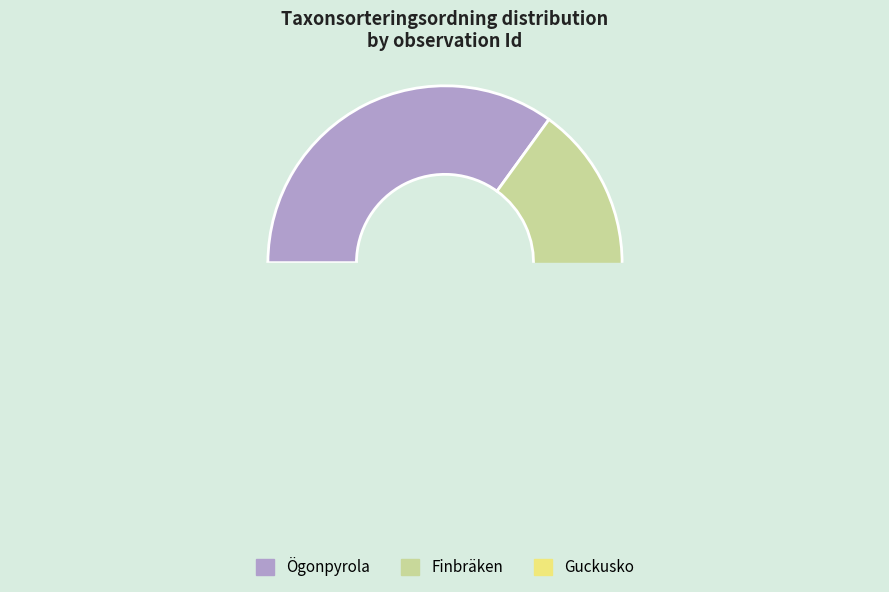

True or false: 6968551 accounts for 32% of the total.

True